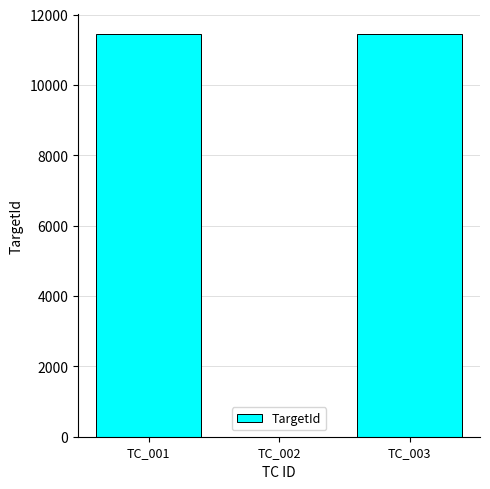

Is it true that the value at TC_001 is 11447?

True